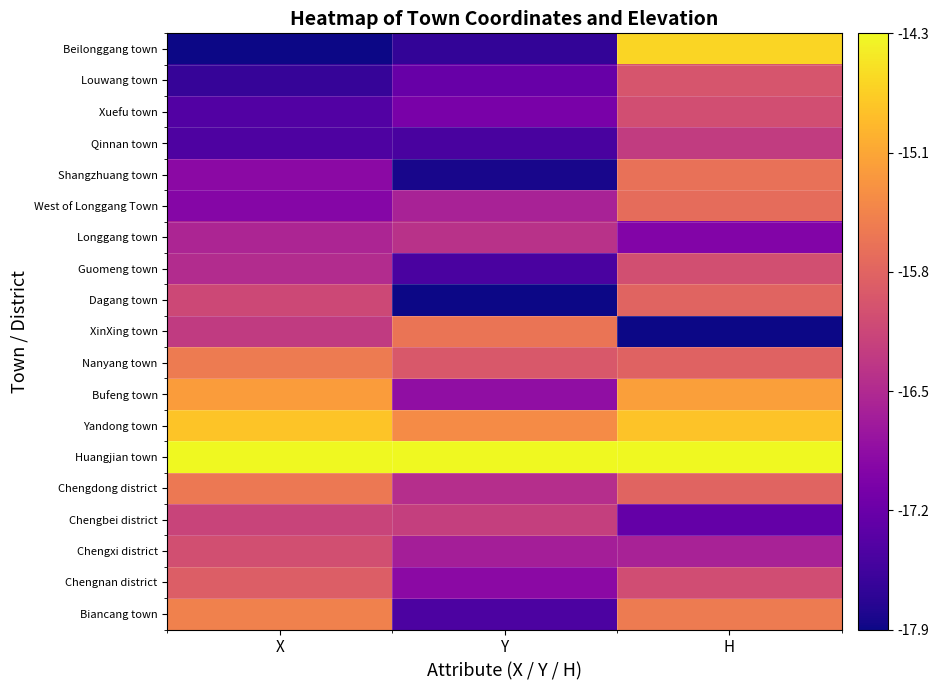

Reading right to left, what are all the values shown in this chart?

Beilonggang town: H=0.9	Y=0.1	X=0.0
Louwang town: H=0.5	Y=0.2	X=0.1
Xuefu town: H=0.5	Y=0.2	X=0.1
Qinnan town: H=0.5	Y=0.1	X=0.1
Shangzhuang town: H=0.6	Y=0.0	X=0.3
West of Longgang Town: H=0.6	Y=0.4	X=0.3
Longgang town: H=0.3	Y=0.4	X=0.4
Guomeng town: H=0.5	Y=0.1	X=0.4
Dagang town: H=0.6	Y=0.0	X=0.5
XinXing town: H=0.0	Y=0.7	X=0.5
Nanyang town: H=0.6	Y=0.6	X=0.7
Bufeng town: H=0.8	Y=0.3	X=0.8
Yandong town: H=0.9	Y=0.7	X=0.9
Huangjian town: H=1.0	Y=1.0	X=1.0
Chengdong district: H=0.6	Y=0.4	X=0.7
Chengbei district: H=0.2	Y=0.5	X=0.5
Chengxi district: H=0.4	Y=0.4	X=0.5
Chengnan district: H=0.5	Y=0.3	X=0.6
Biancang town: H=0.7	Y=0.1	X=0.7